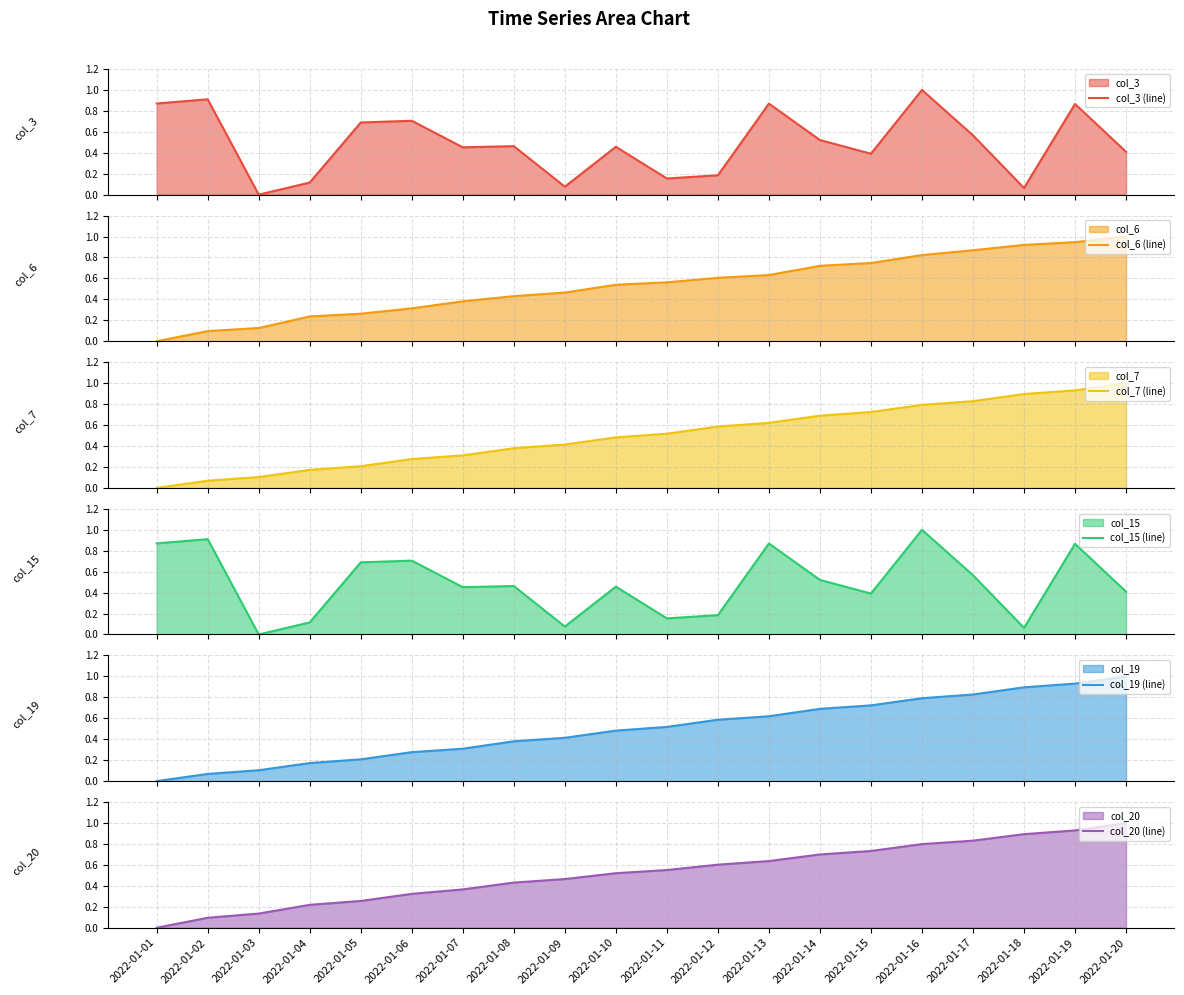

How many data points in col_15 (line) are above 0?

19